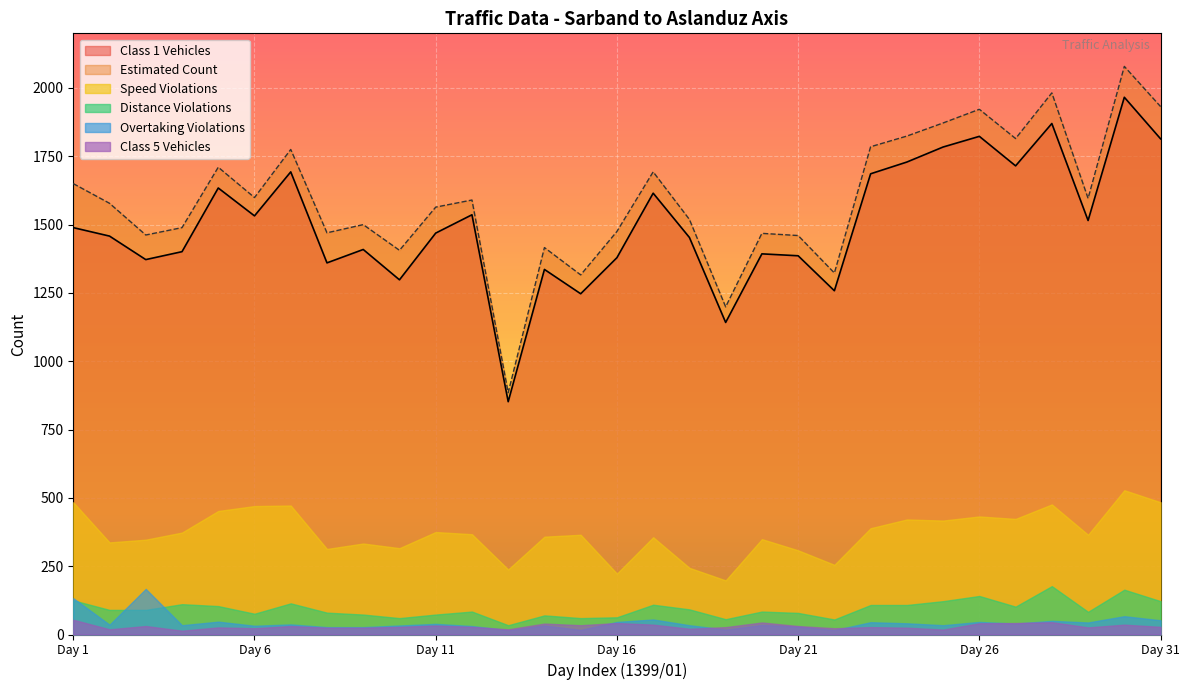

What is the sum of the Class 5 Vehicles values at 28 and 25?

63